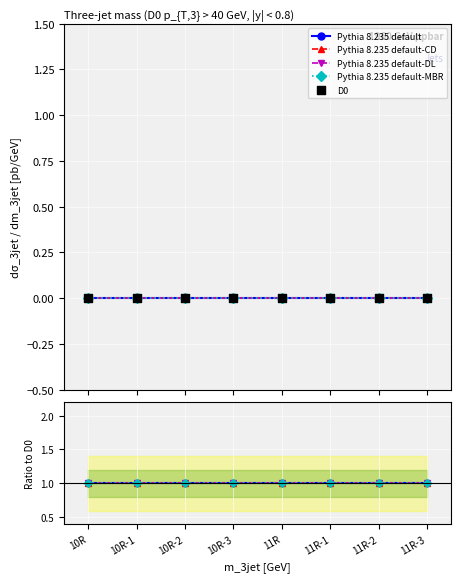

What is the total value across all series at 10R-1?

4